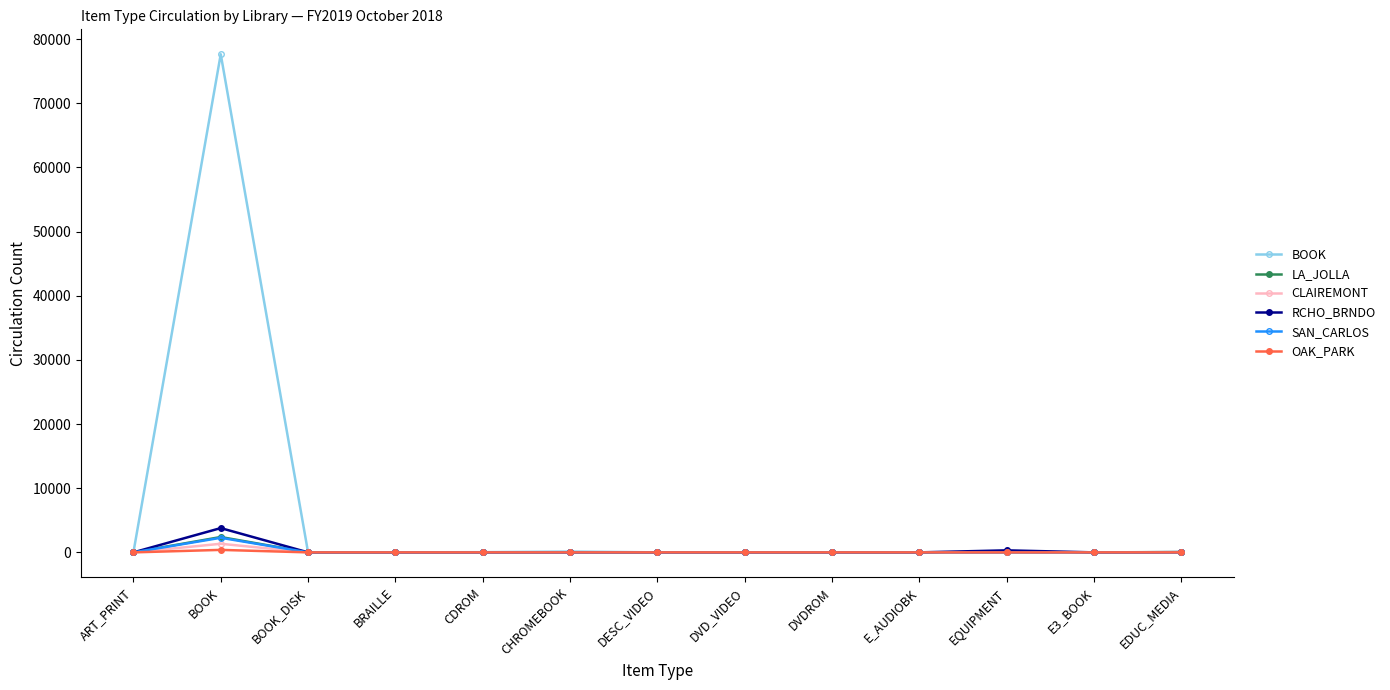

What is the difference between the highest and lowest values at BOOK_DISK?

5